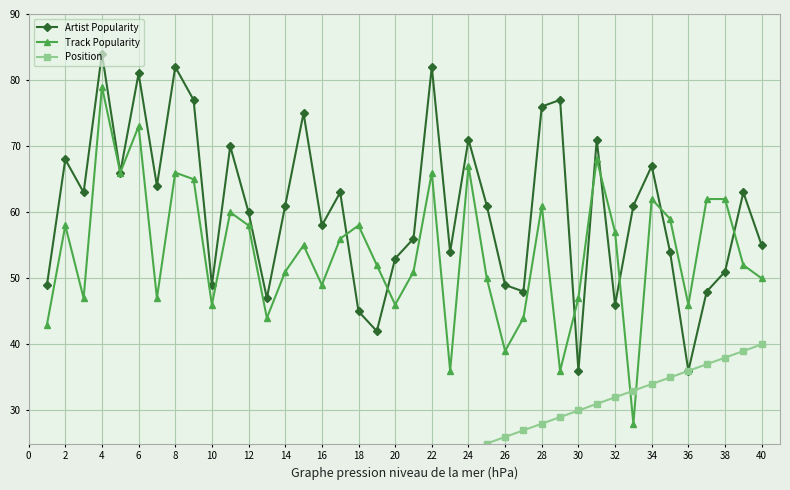

The Artist Popularity series shows 71 at 24. True or false?

True